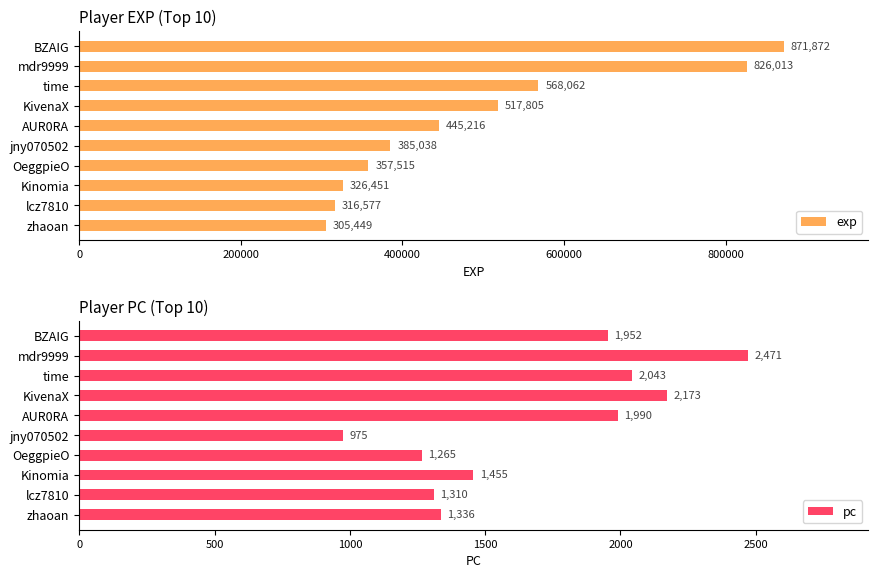

List the labels in order of pc value, smallest first.

jny070502, OeggpieO, lcz7810, zhaoan, Kinomia, BZAIG, AUR0RA, time, KivenaX, mdr9999